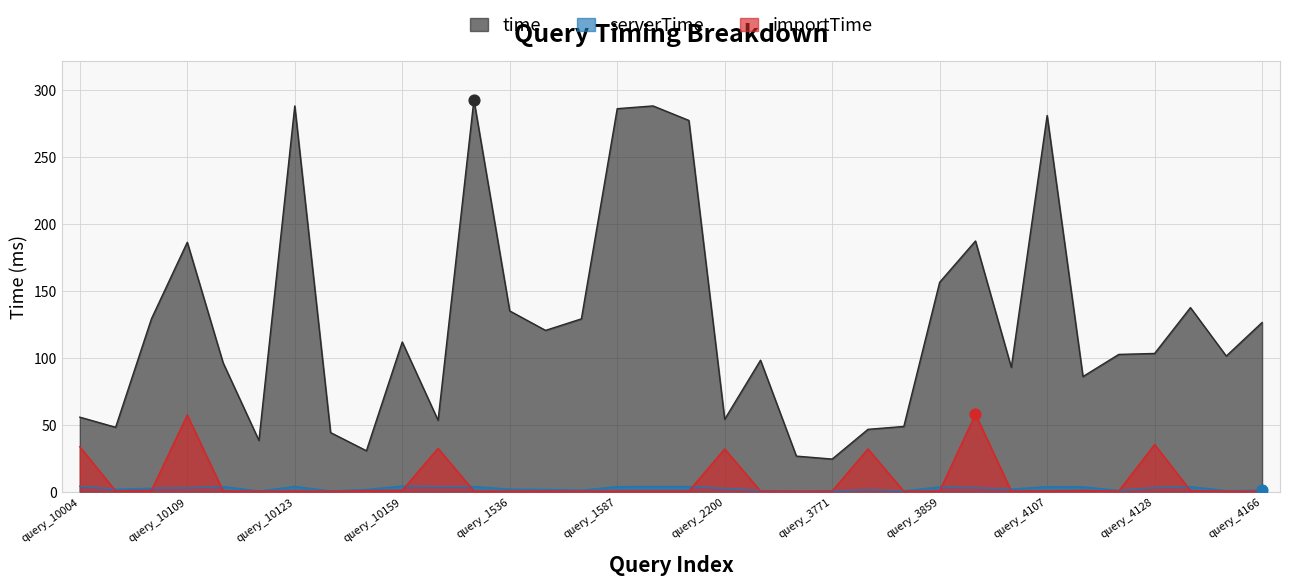

Which series contains the lowest Y value?

importTime